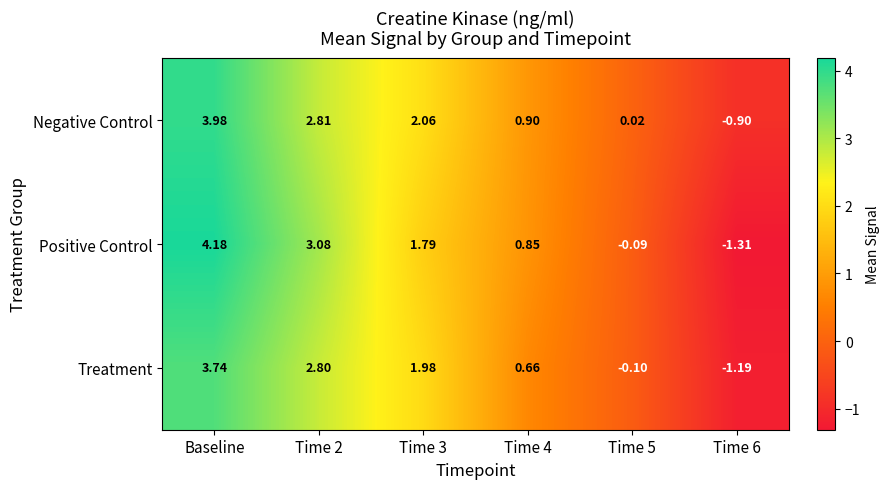

How many values in the Negative Control series exceed 2?

3